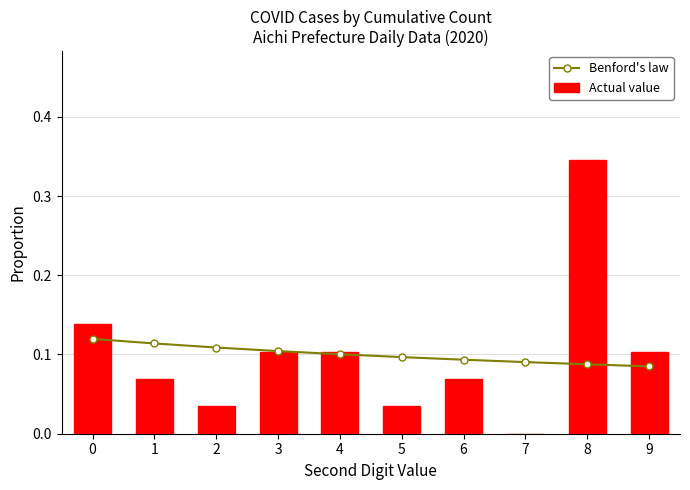

Reading left to right, extract all data points from this chart.

Benford's law: 0.1	0.1	0.1	0.1	0.1	0.1	0.1	0.1	0.1	0.1
Actual value: 0.1	0.1	0.0	0.1	0.1	0.0	0.1	0.0	0.3	0.1